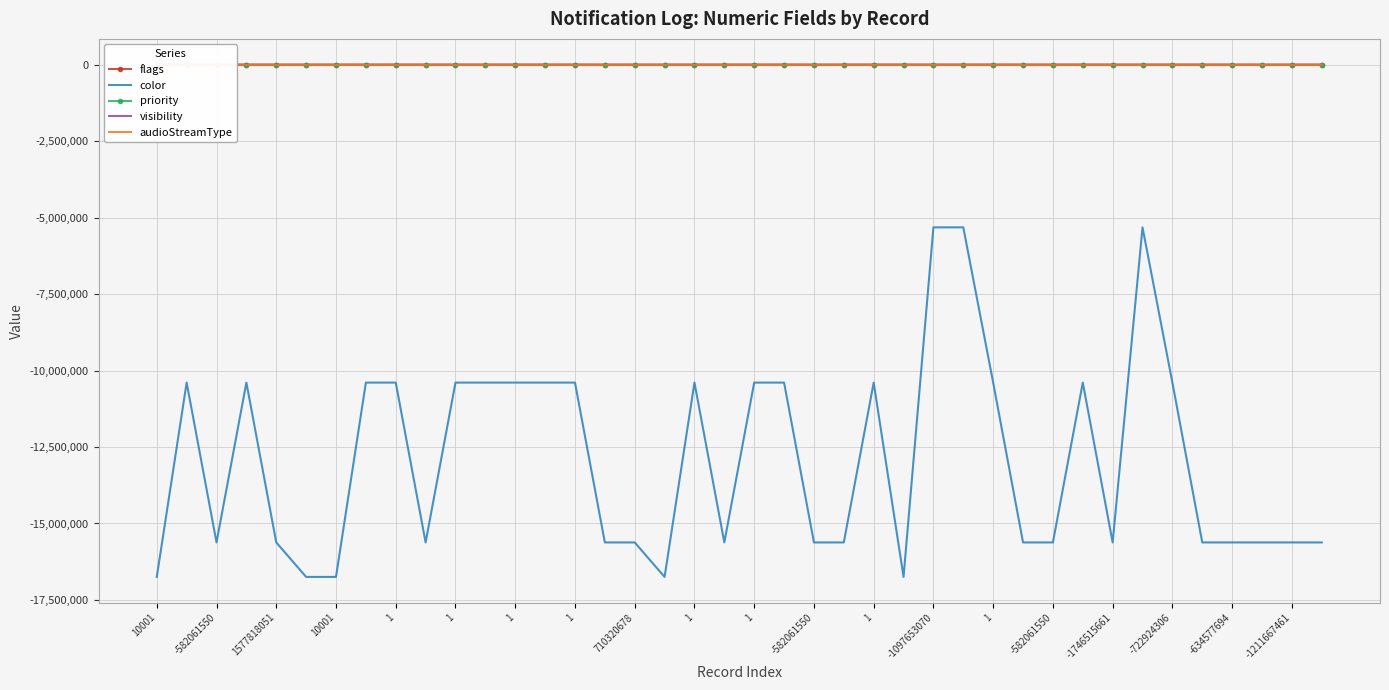

What is the sum of all audioStreamType values?

-40